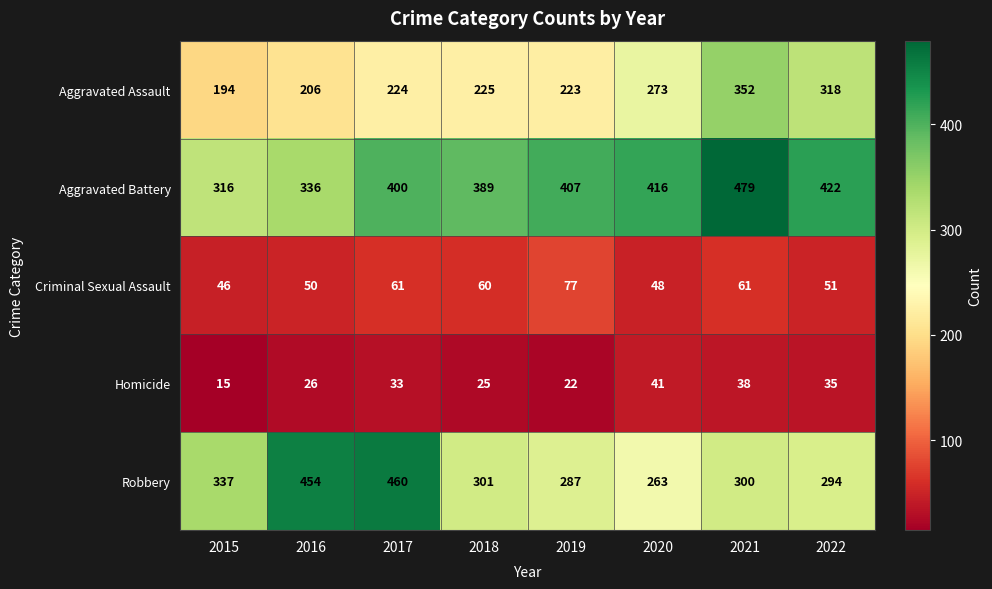

What is the approximate value of Aggravated Assault at 2017?

224